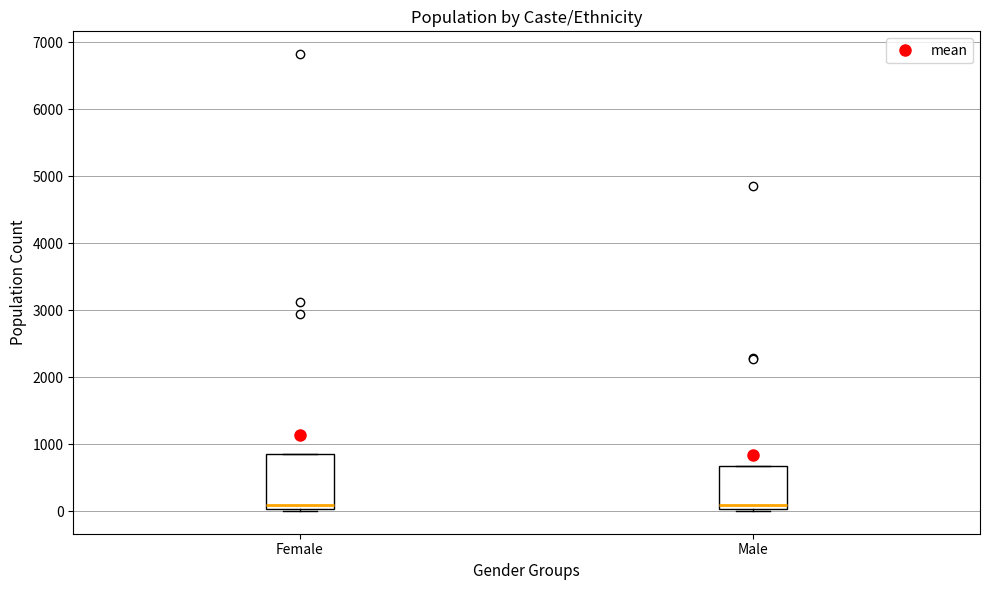

Which box is the tallest, from its lower edge to its upper edge?

Female